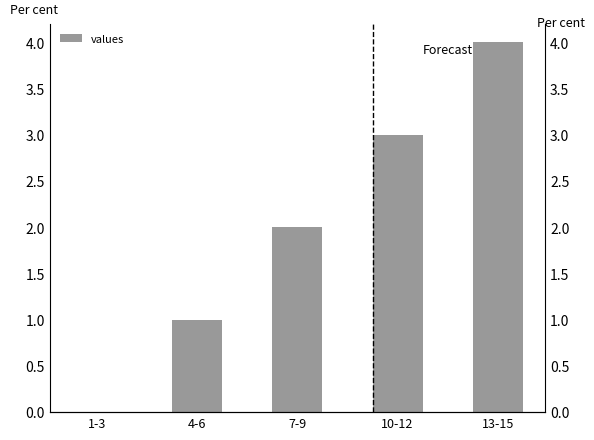

Where is the data nearest to the value 2?

7-9